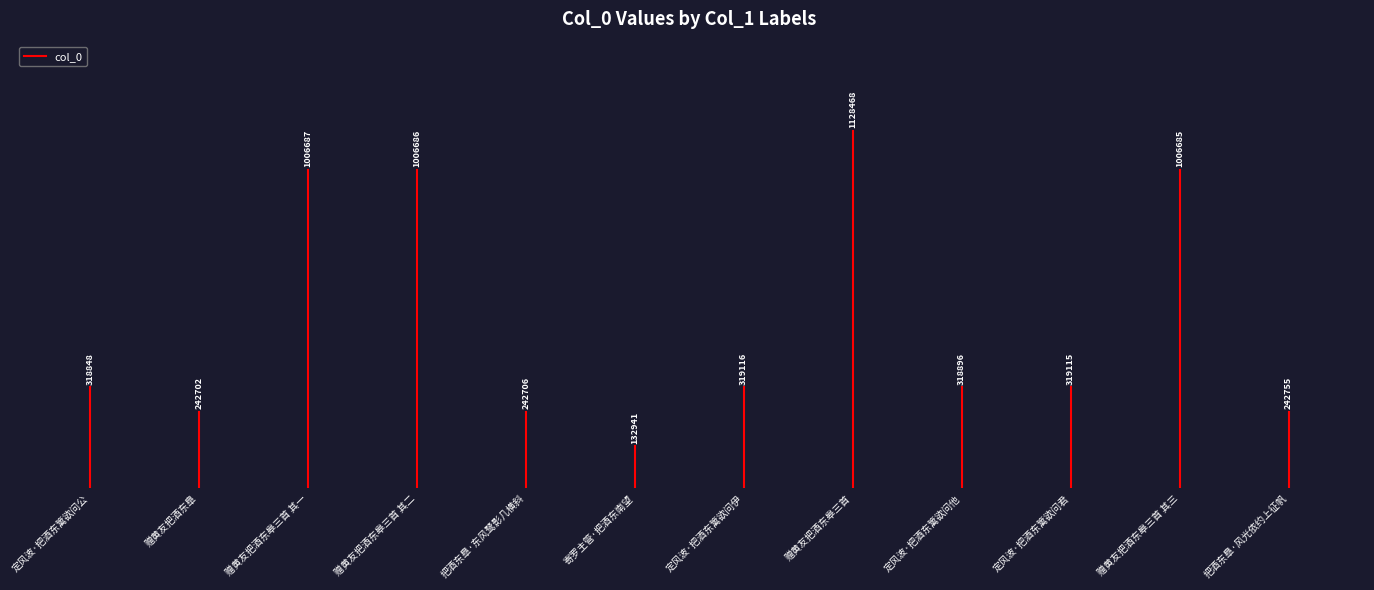

What is the label of the 1st point from the left?

定风波·把酒东篱欲问公